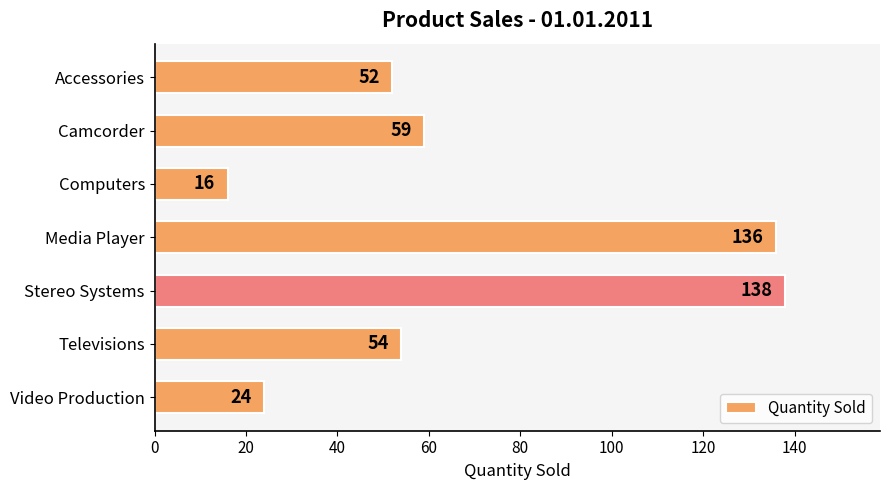

What is the maximum value shown in the chart?

138